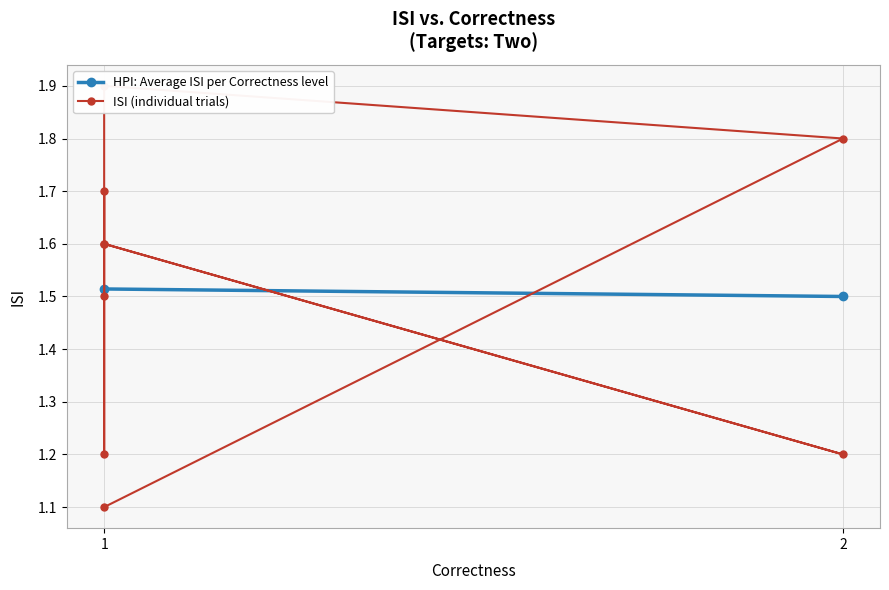

What is the difference between the second highest and second lowest values?

0.6